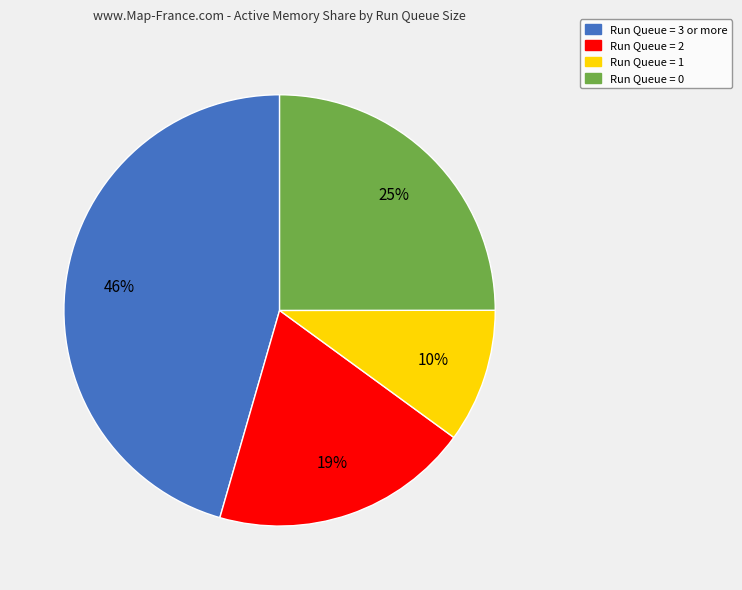

Is there any slice that represents more than half of the pie?

No